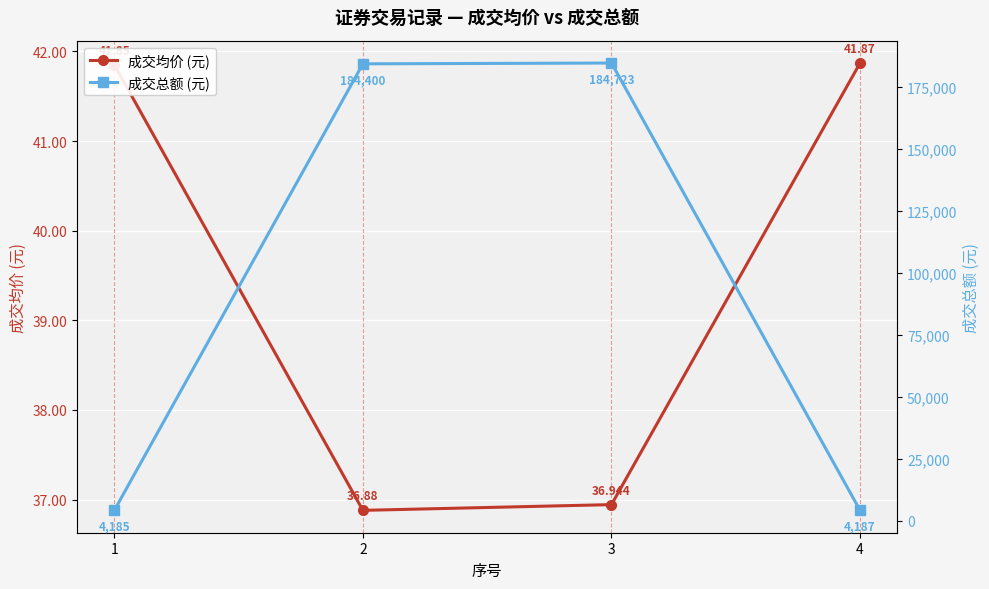

Reading left to right, extract all data points from this chart.

成交均价 (元): 41.9	36.9	36.9	41.9
成交总额 (元): 4185.0	184400.0	184723.0	4187.0